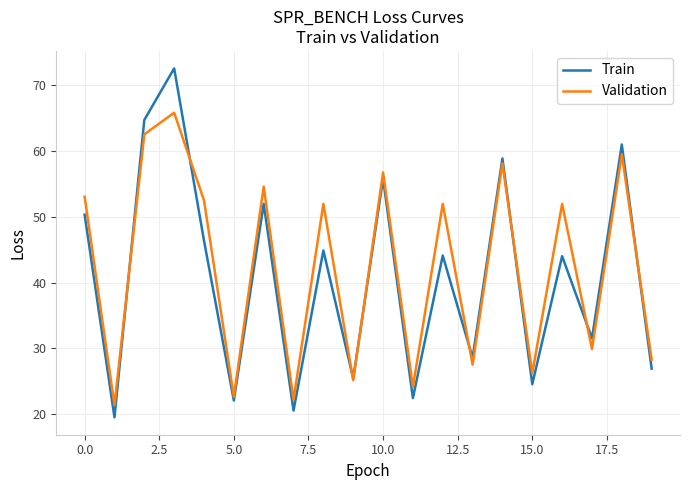

What is the maximum value shown in the chart?

72.6